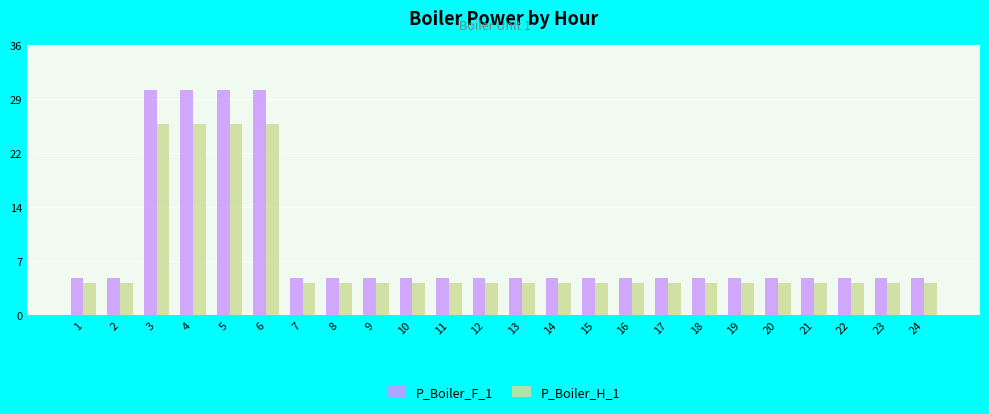

The P_Boiler_F_1 series shows 3.2 at 12. True or false?

False